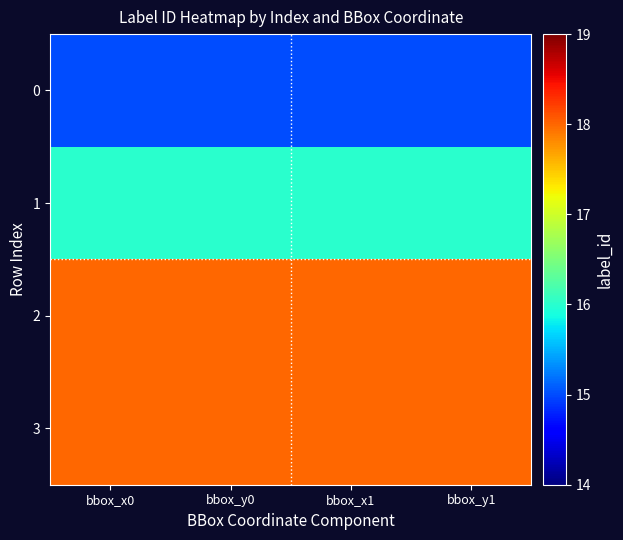

Reading left to right, list all the values displayed in this chart.

0: bbox_x0=15	bbox_y0=15	bbox_x1=15	bbox_y1=15
1: bbox_x0=16	bbox_y0=16	bbox_x1=16	bbox_y1=16
2: bbox_x0=18	bbox_y0=18	bbox_x1=18	bbox_y1=18
3: bbox_x0=18	bbox_y0=18	bbox_x1=18	bbox_y1=18